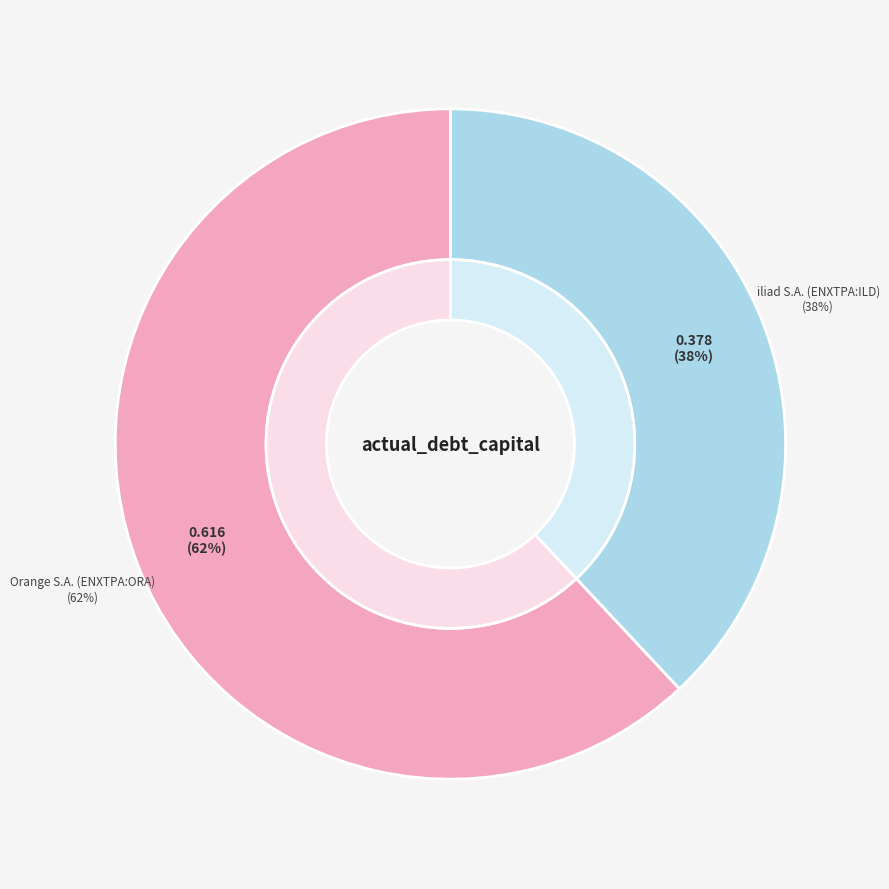

True or false: Orange S.A. (ENXTPA:ORA) accounts for 55% of the total.

False